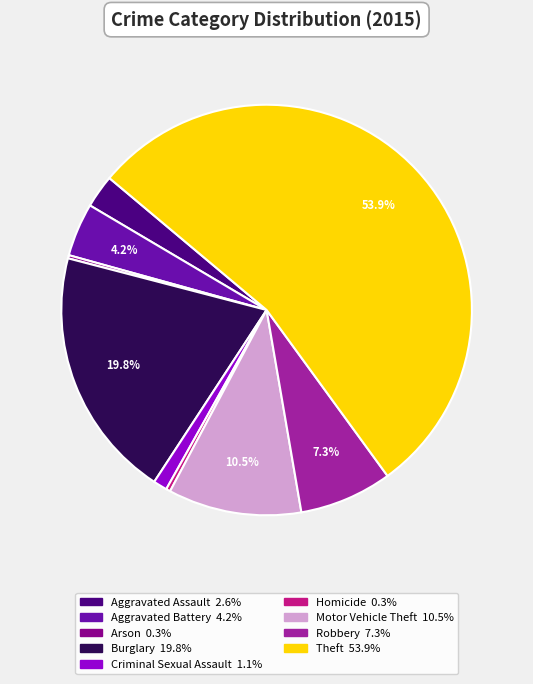

Does Homicide account for over 50% of the chart?

No